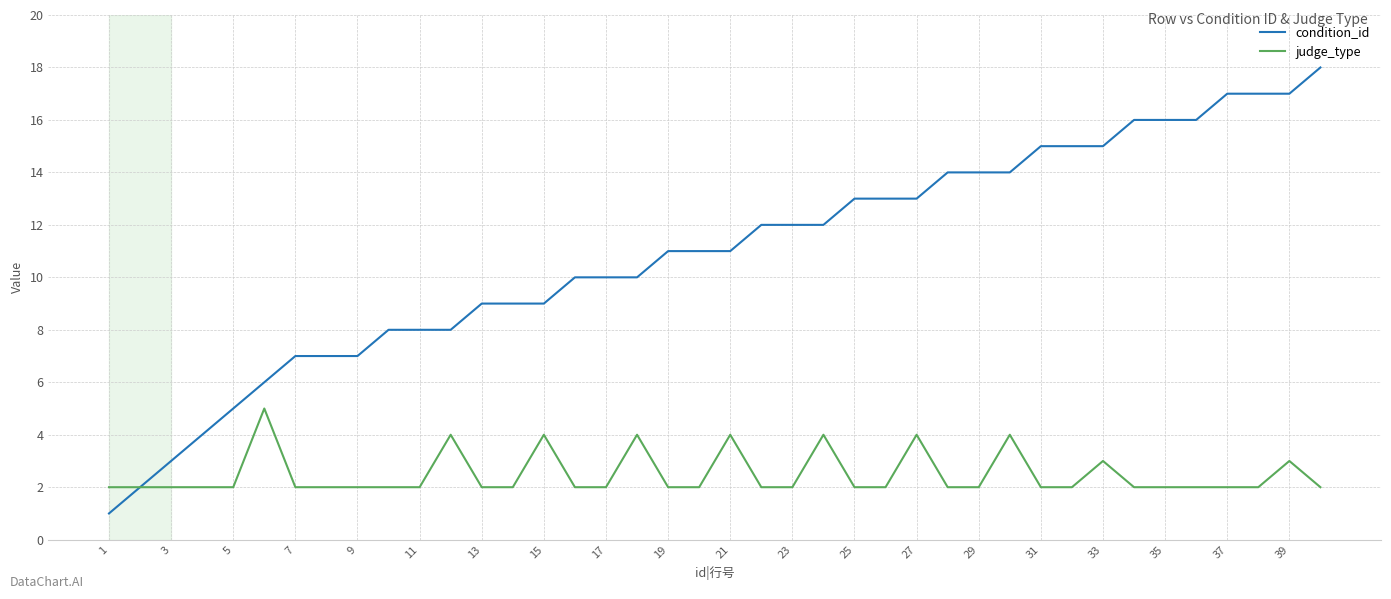

What is the greatest value displayed?

18